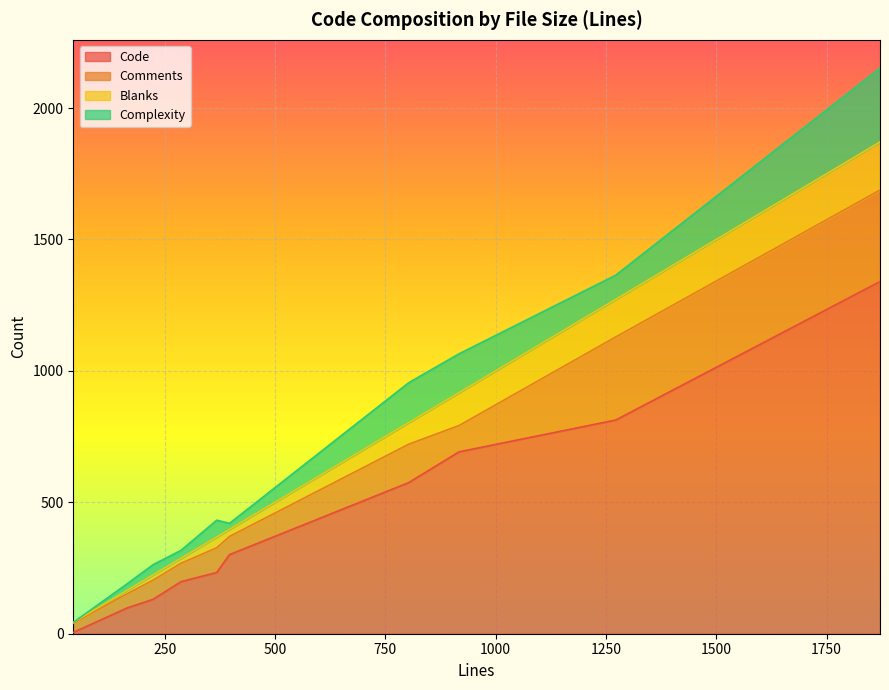

What is the maximum value for Code?

1340